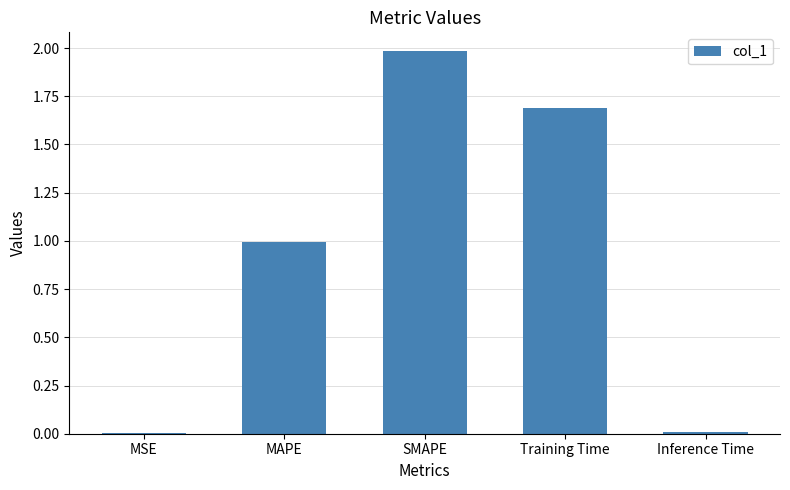

At which category does the chart reach its peak across all series?

SMAPE